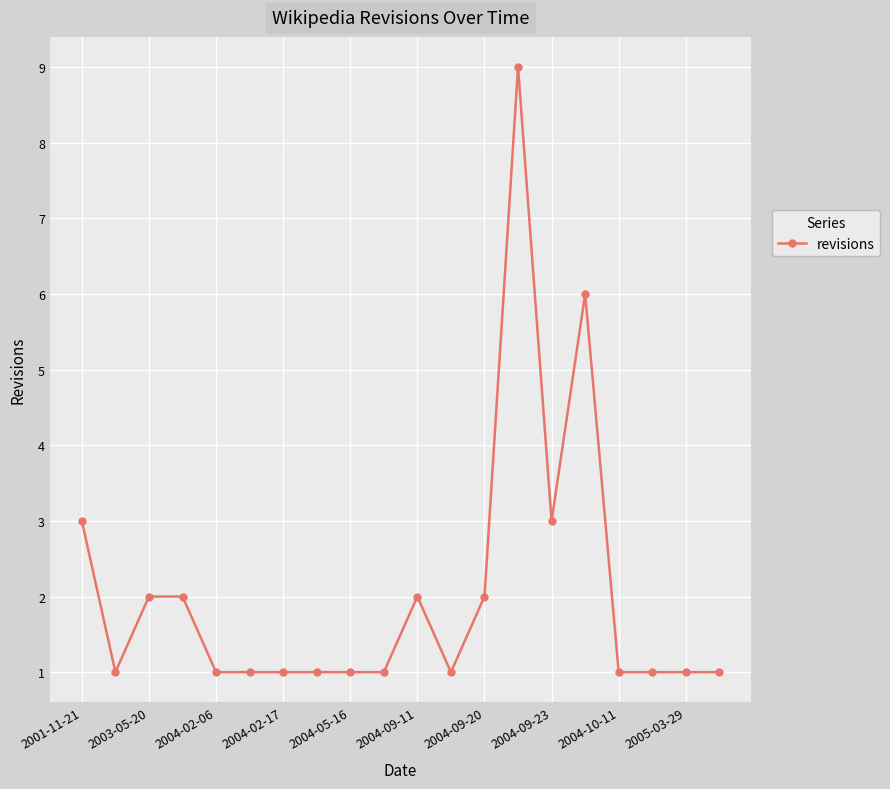

What is the maximum value shown in the chart?

9